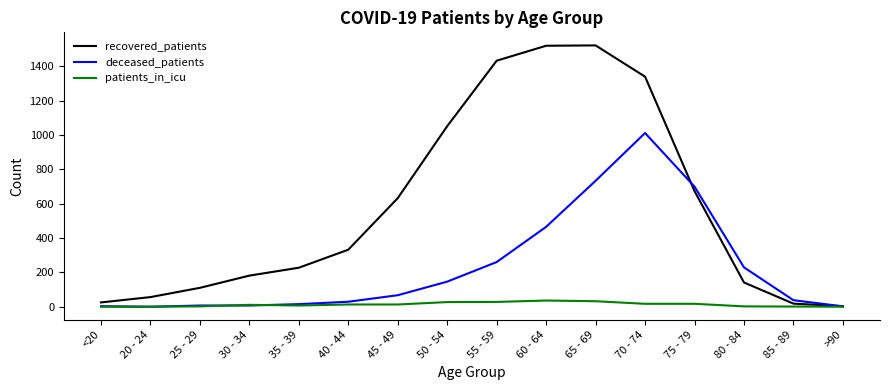

Which series changed the most between 20 - 24 and 80 - 84?

deceased_patients